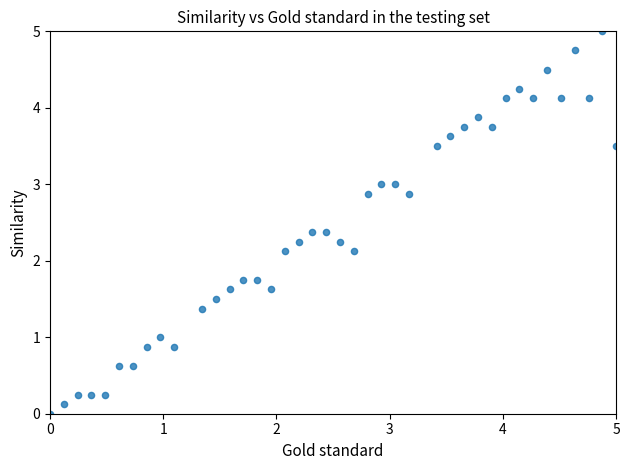

What is the range of X values (max minus min)?

5.0